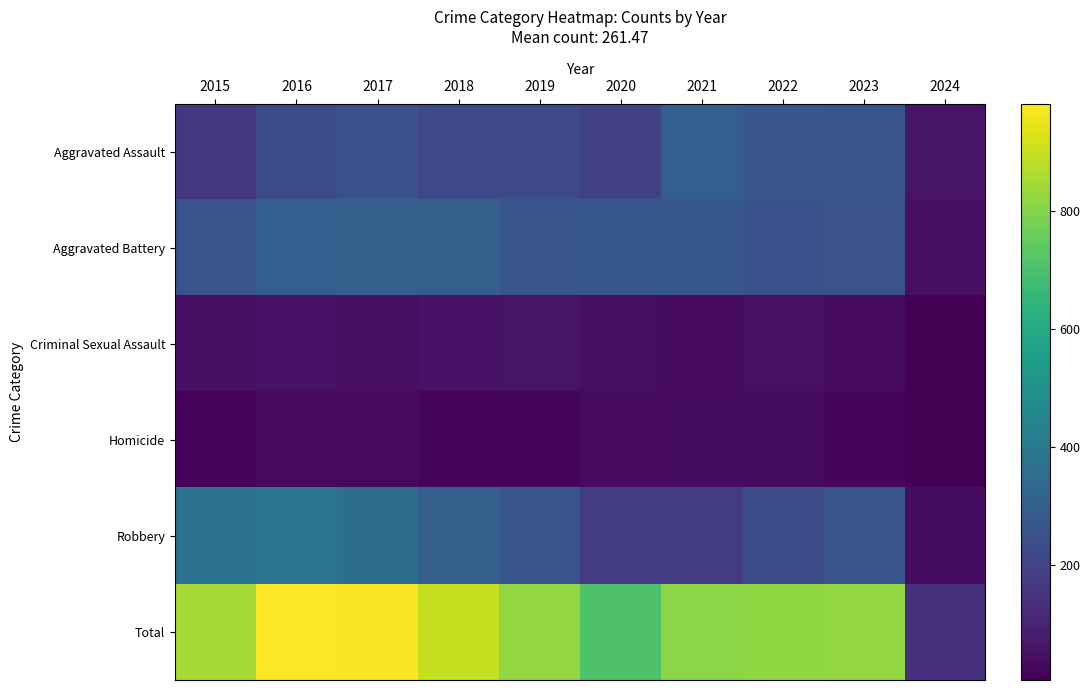

What is the spread (max minus min) of values at 2018?

875